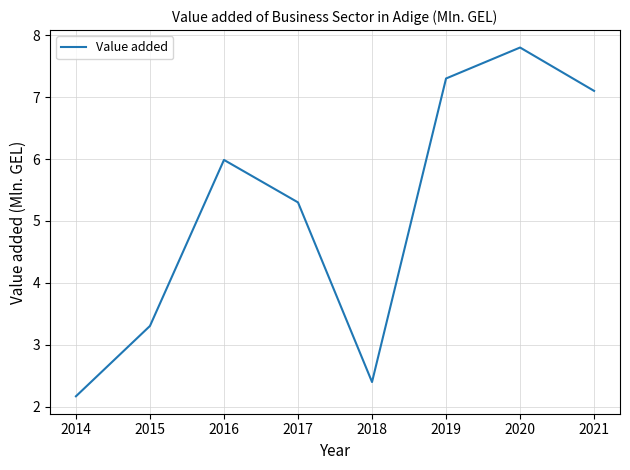

At which label is the value closest to 4?

2015